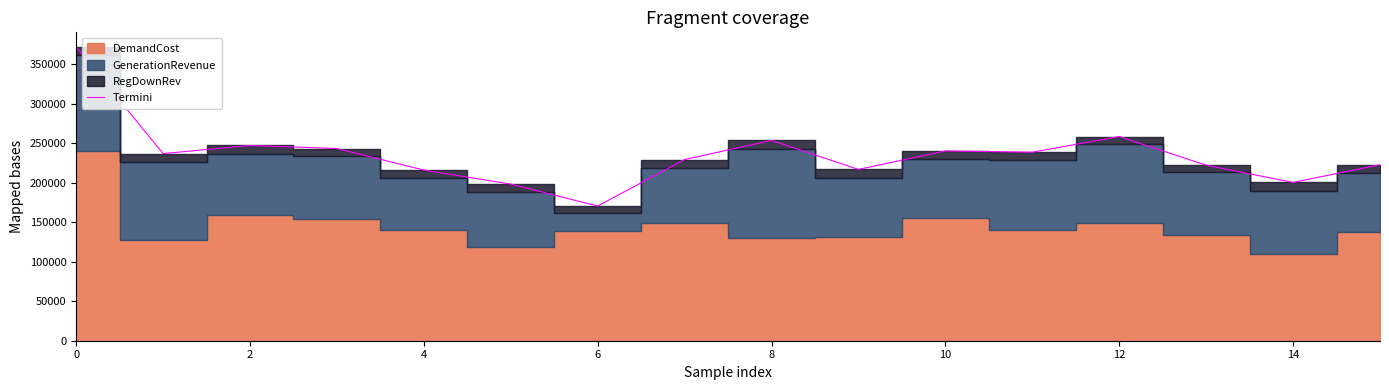

Is it true that the value at 14 is 91725.5?

False